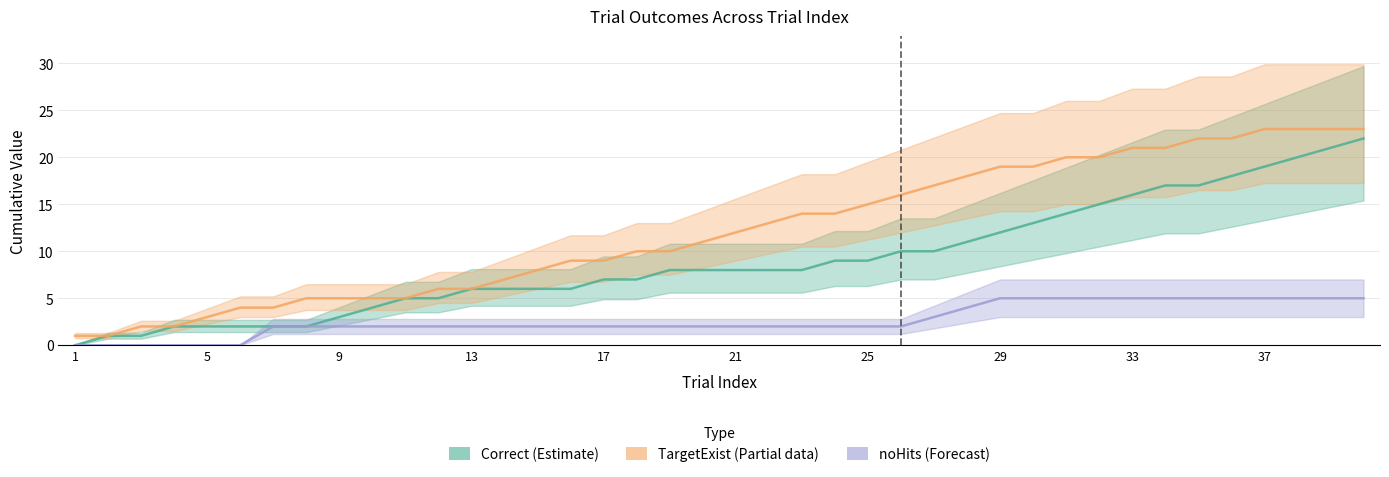

True or false: noHits (Forecast) and TargetExist (Partial) cross at least once.

False